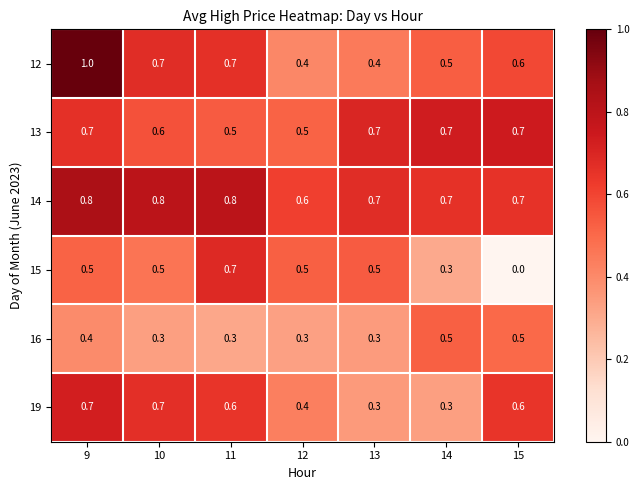

The 16 series shows 0.1 at 14. True or false?

False